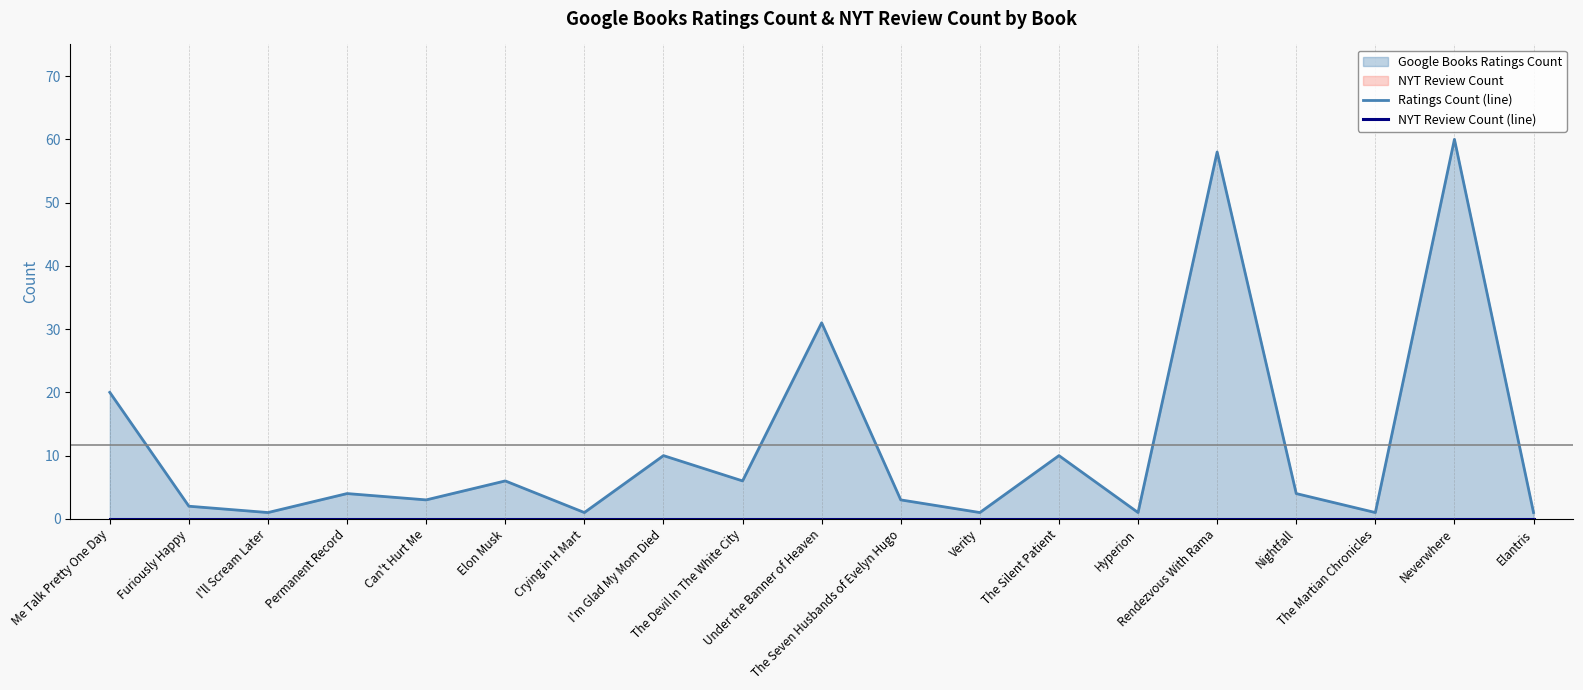

The Ratings Count (line) series shows 15 at The Silent Patient. True or false?

False